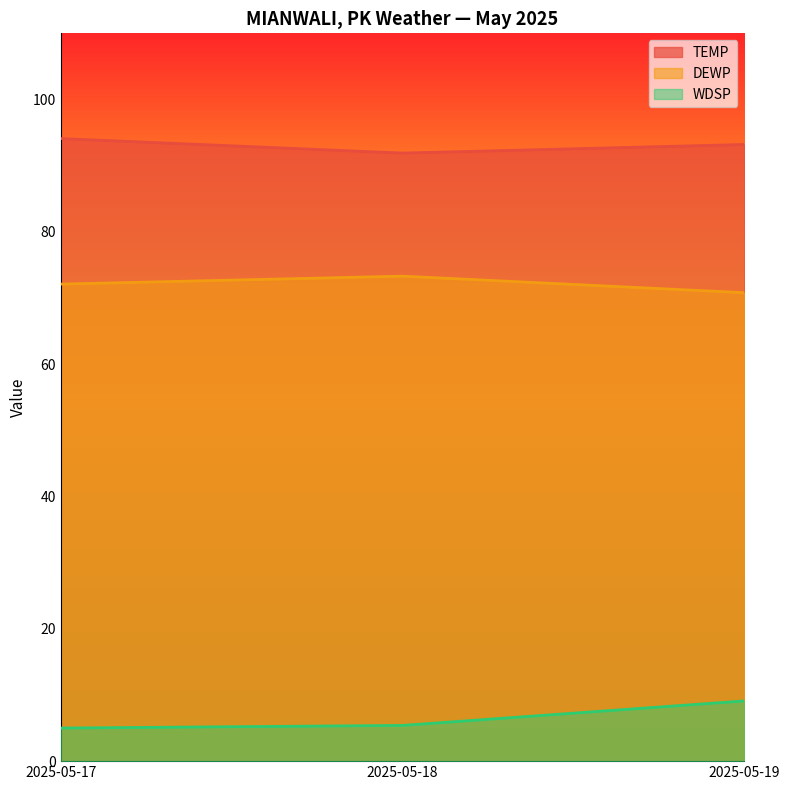

Rank the series by their average value, from highest to lowest.

TEMP, DEWP, WDSP